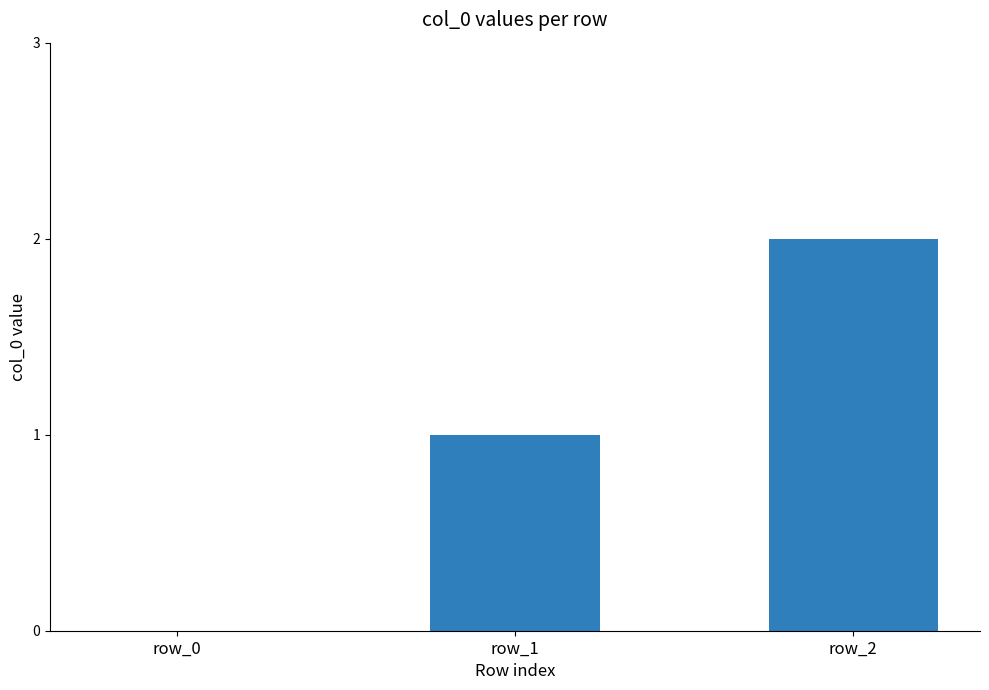

Reading right to left, transcribe all the data shown in this chart.

2	1	0